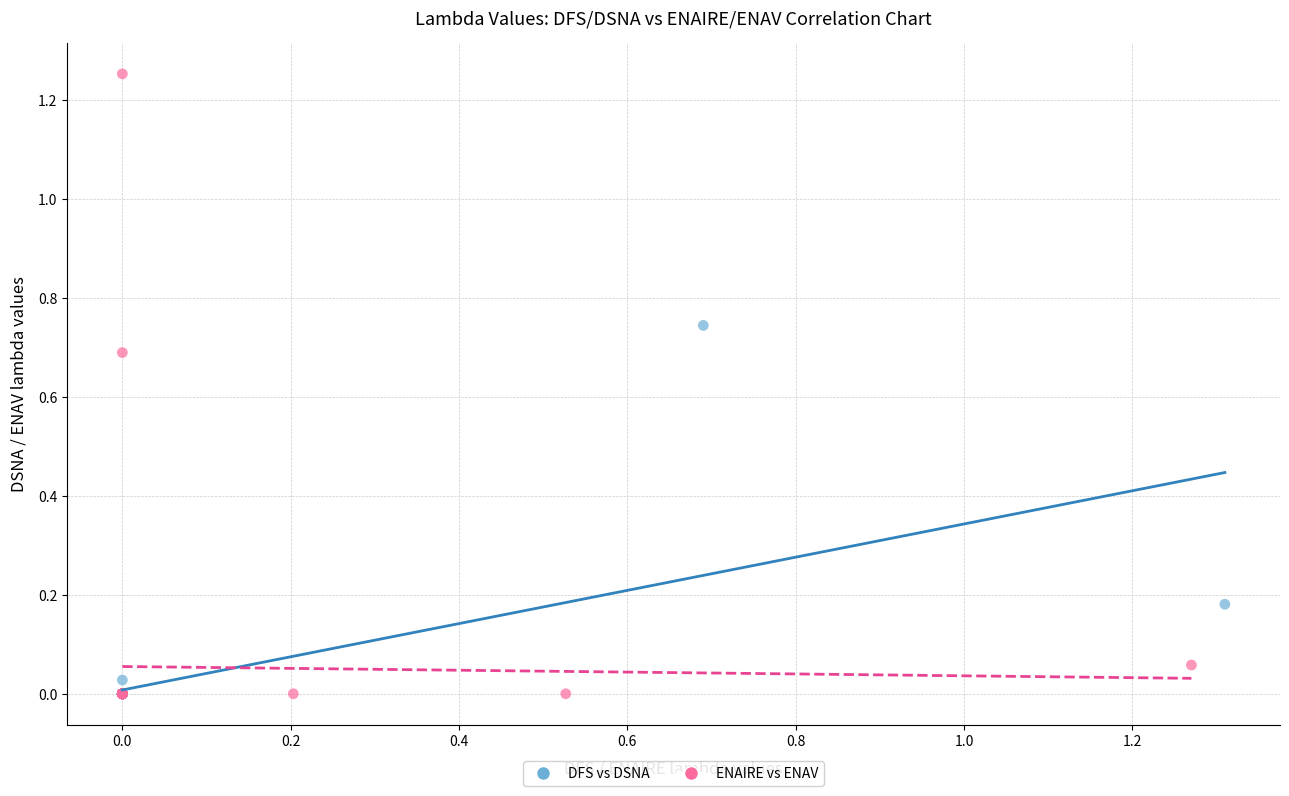

Which series has the largest Y range (max minus min)?

ENAIRE vs ENAV